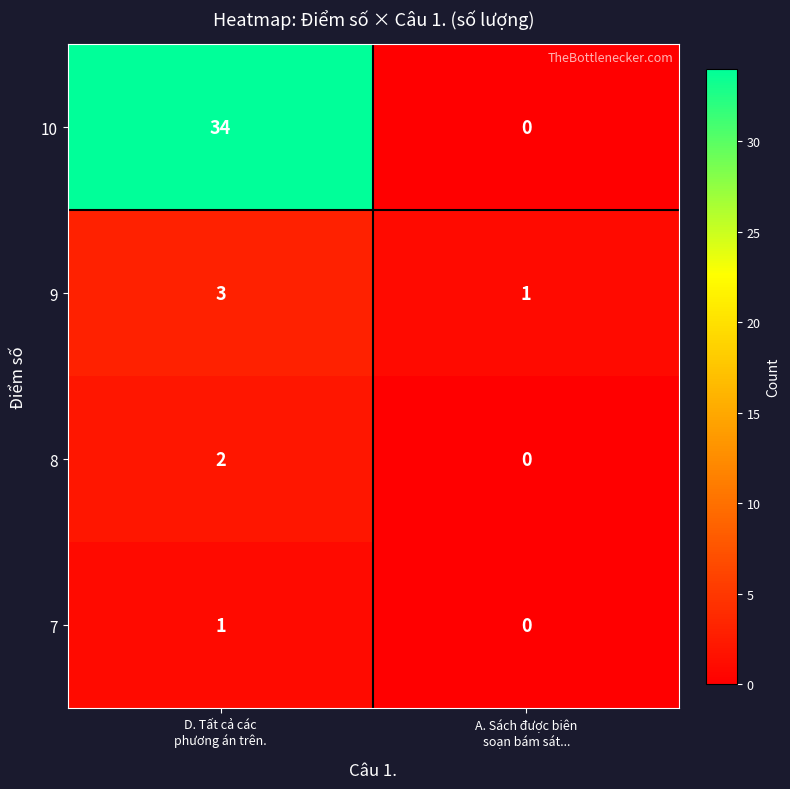

What is the maximum value shown in the chart?

34